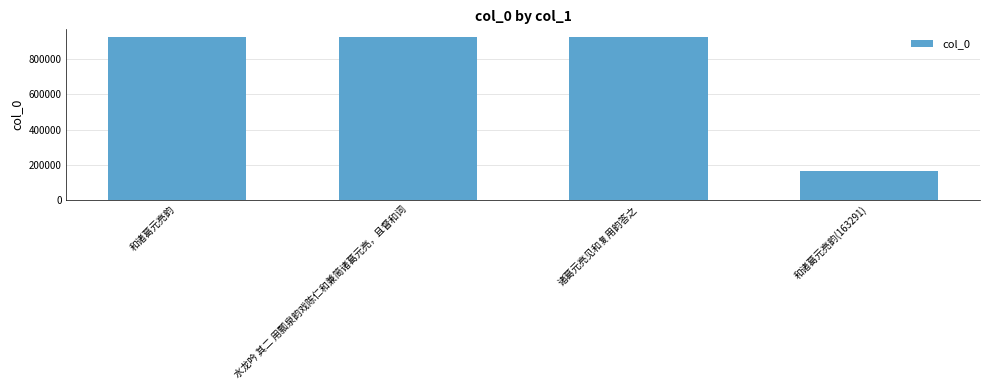

What is the change in value from 诸葛元亮见和复用韵答之 to 和诸葛元亮韵(163291)?

-762260